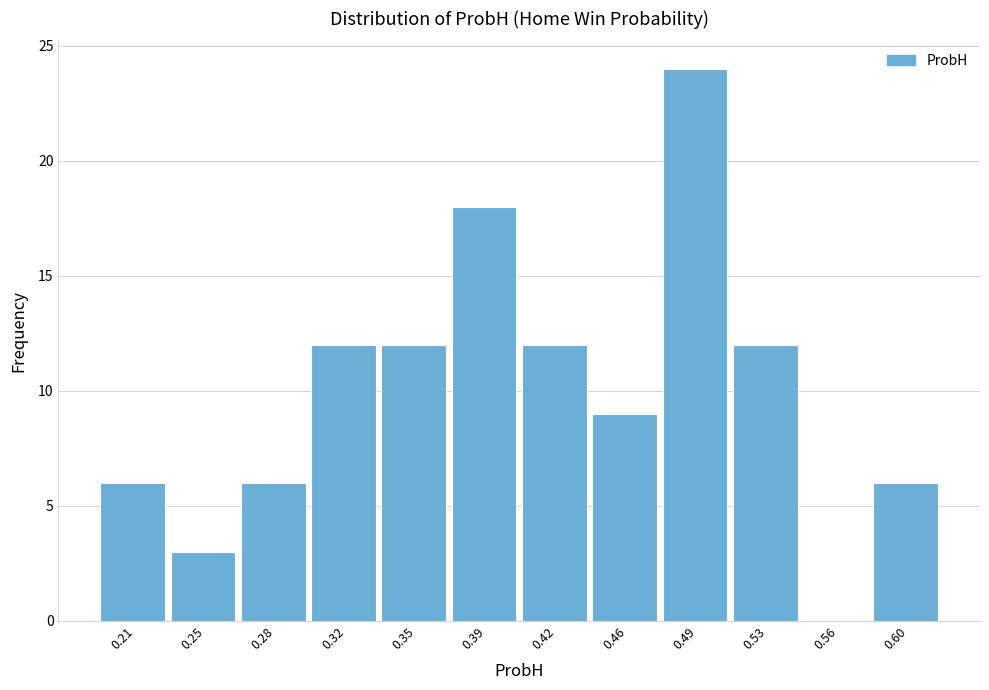

Reading left to right, extract all data points from this chart.

0.21=6	0.25=3	0.28=6	0.32=12	0.35=12	0.39=18	0.42=12	0.46=9	0.49=24	0.53=12	0.56=0	0.60=6